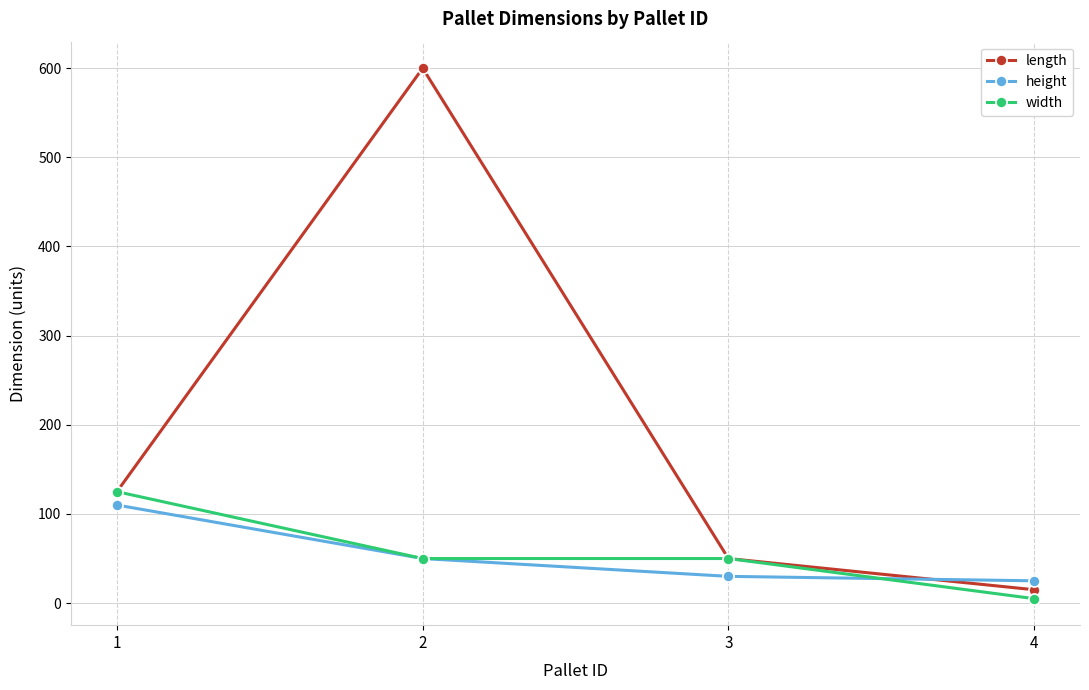

True or false: height has more than 2 points higher than both neighbors.

False